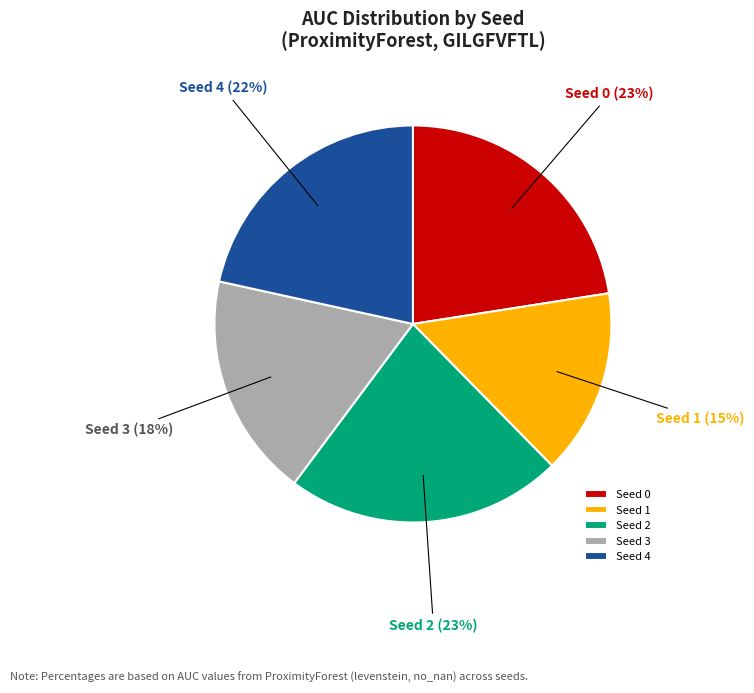

Count the number of slices in the pie.

5